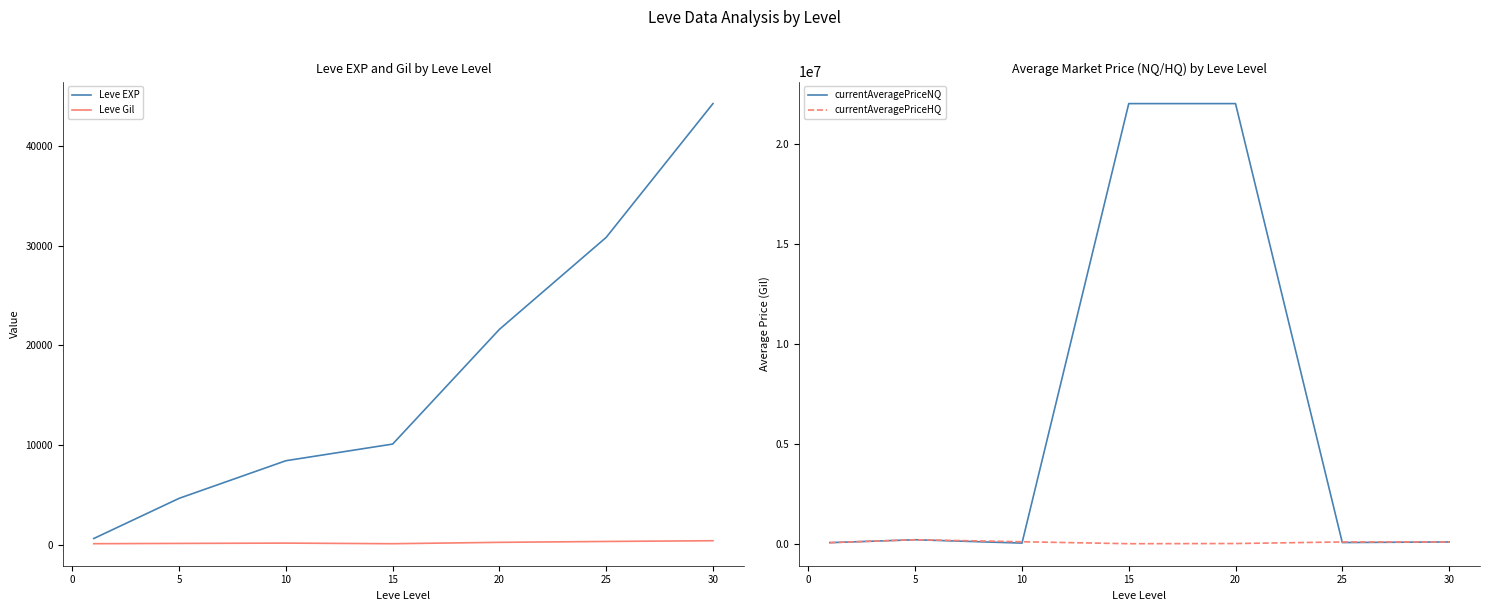

The value of Leve EXP at 5 is 4660. True or false?

True